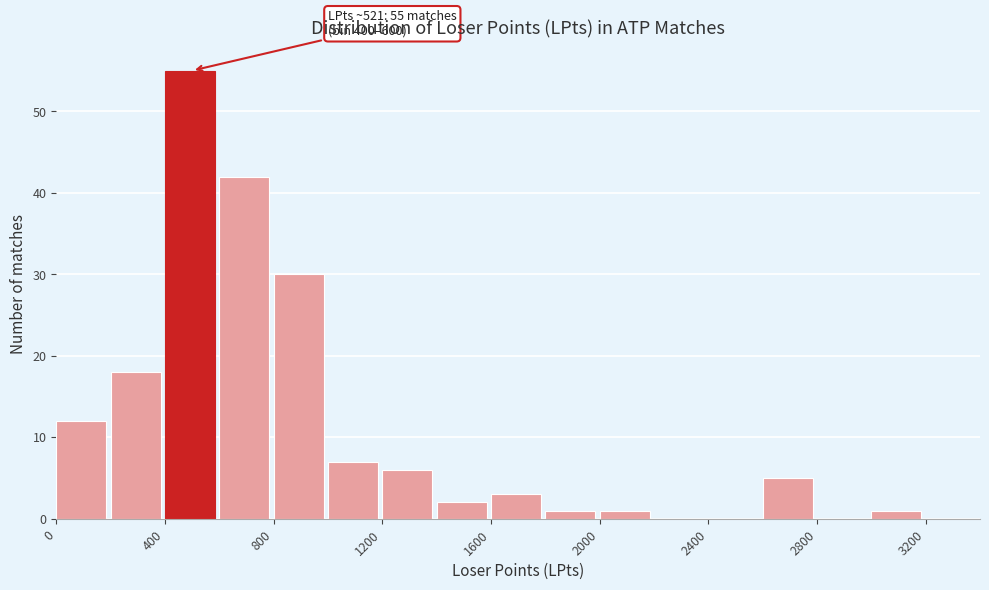

Over which range of the x-axis is the bar tallest?

400 to 600